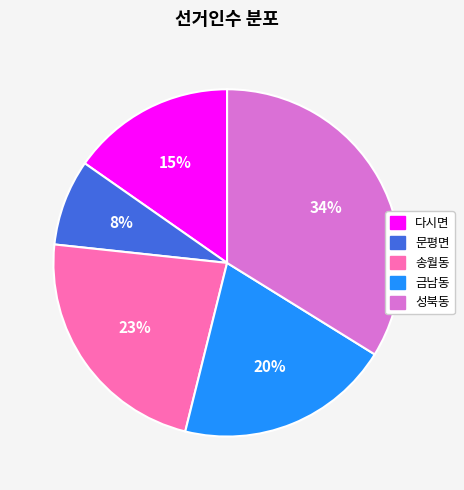

The 성북동 slice represents 24% of the pie. True or false?

False